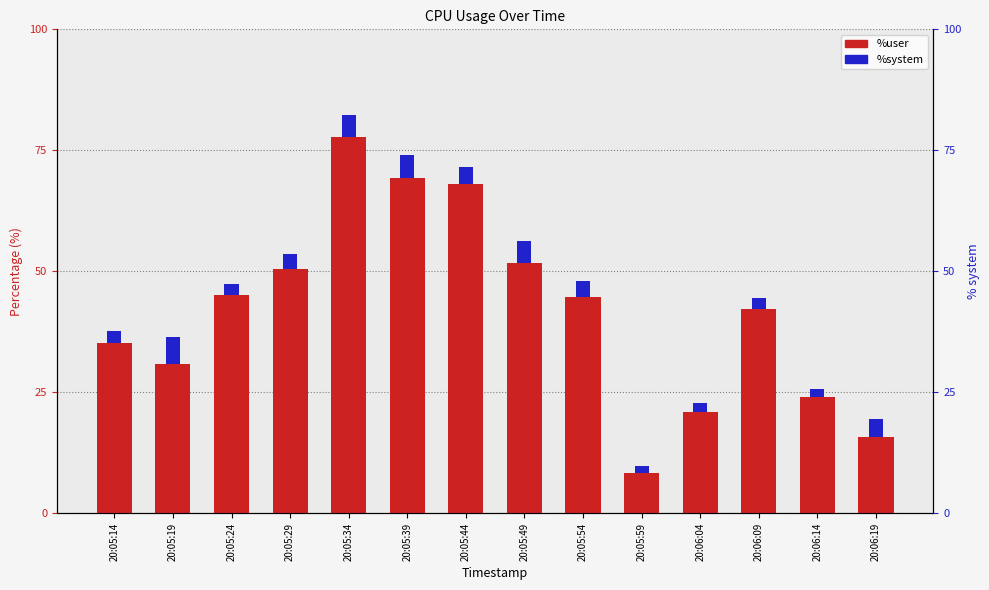

What value does the %system series have at 20:05:54?

3.3